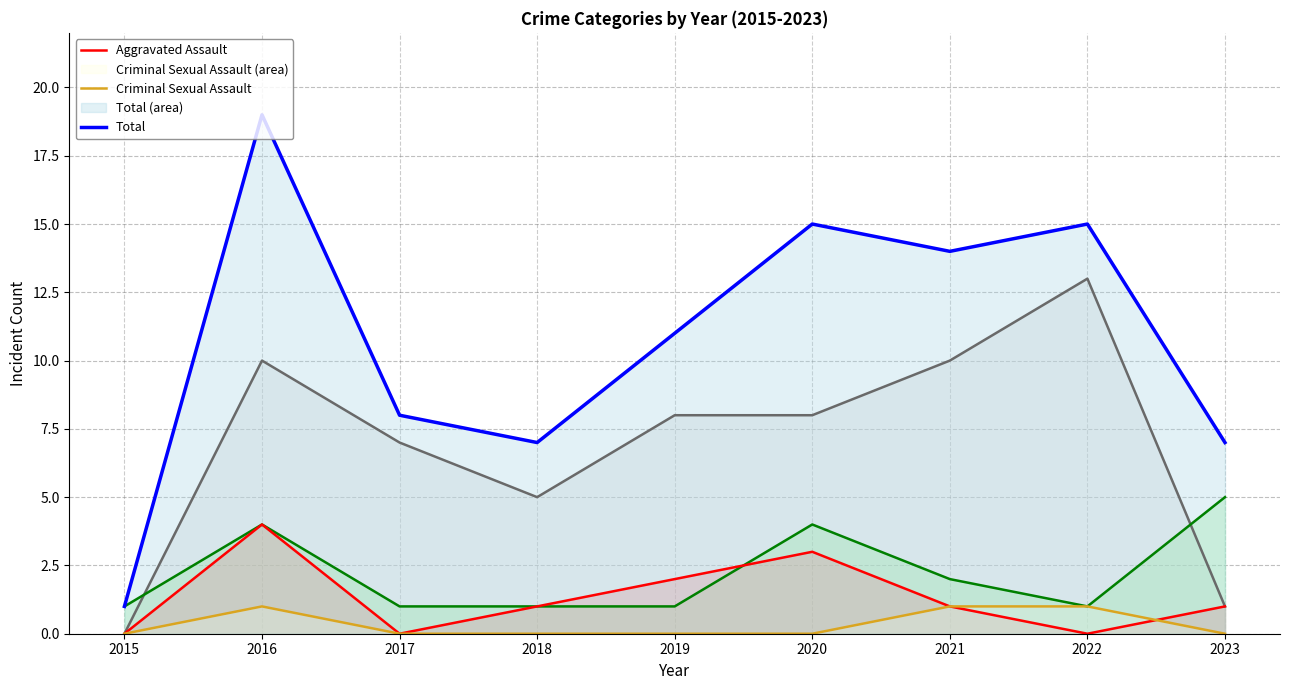

True or false: Aggravated Assault has a value of 4 at 2016.

True